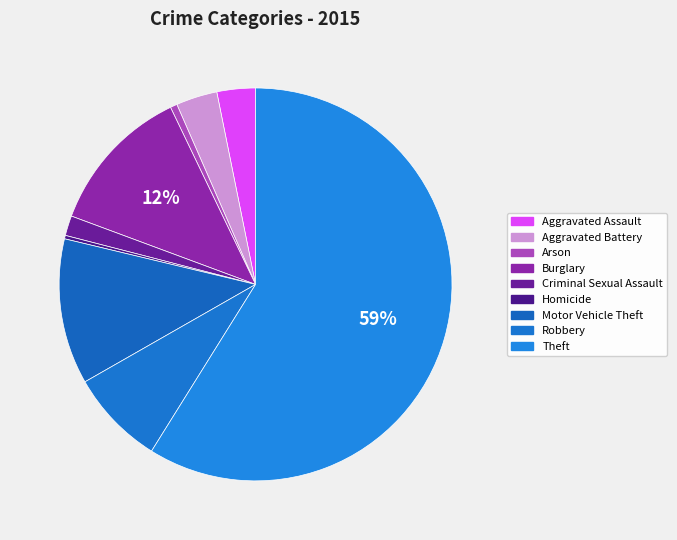

How many slices are in this pie chart?

9